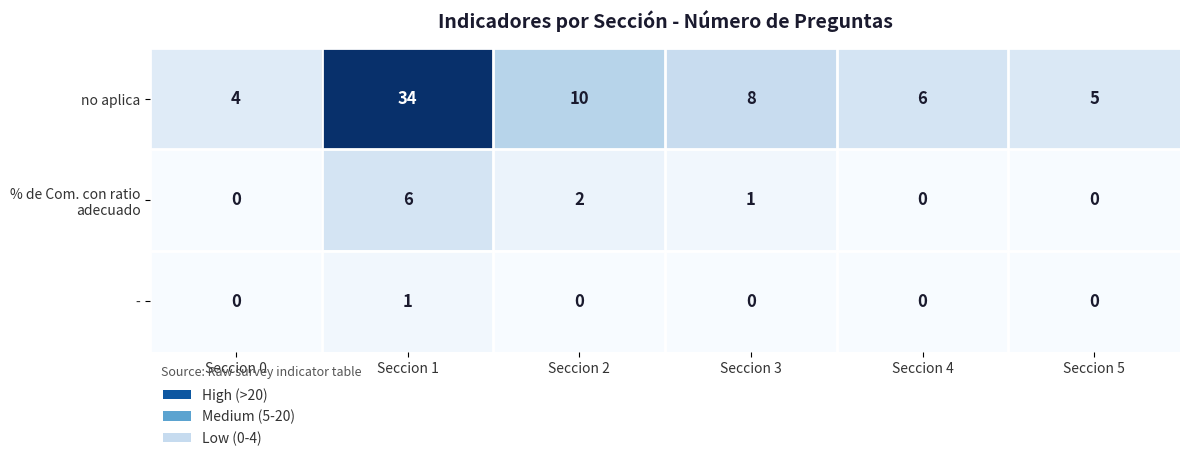

Which series has the largest total across all categories?

no aplica